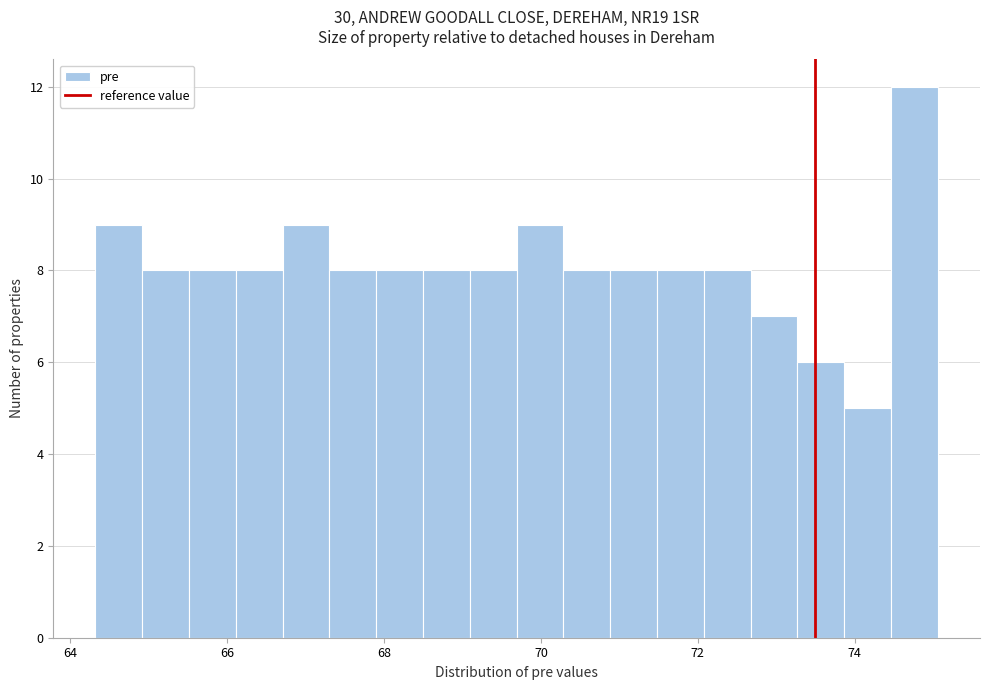

Read against the x-axis, roughly where is the centre of the tallest bar?

74.8